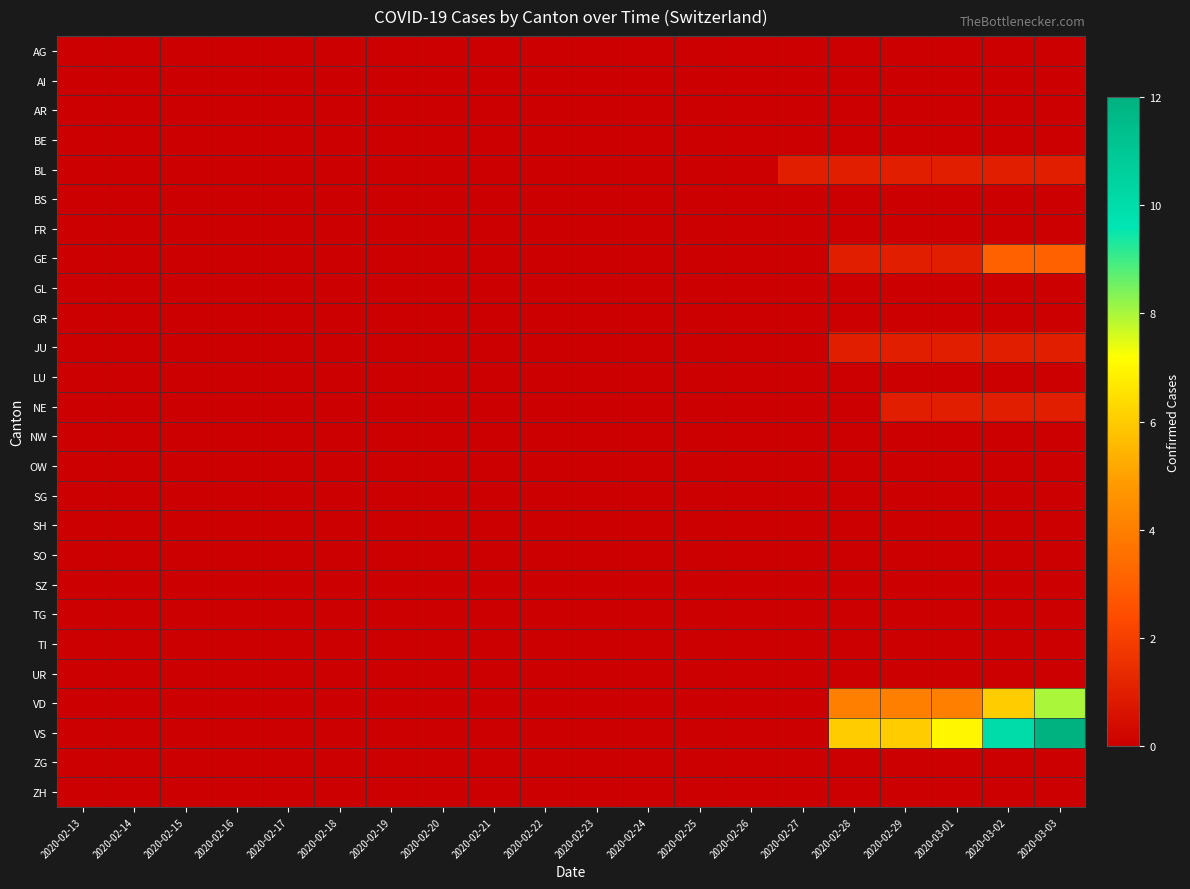

At 2020-03-03, list the series in order from smallest to largest.

AG, AI, AR, BE, BS, FR, GL, GR, LU, NW, OW, SG, SH, SO, SZ, TG, TI, UR, ZG, ZH, BL, JU, NE, GE, VD, VS